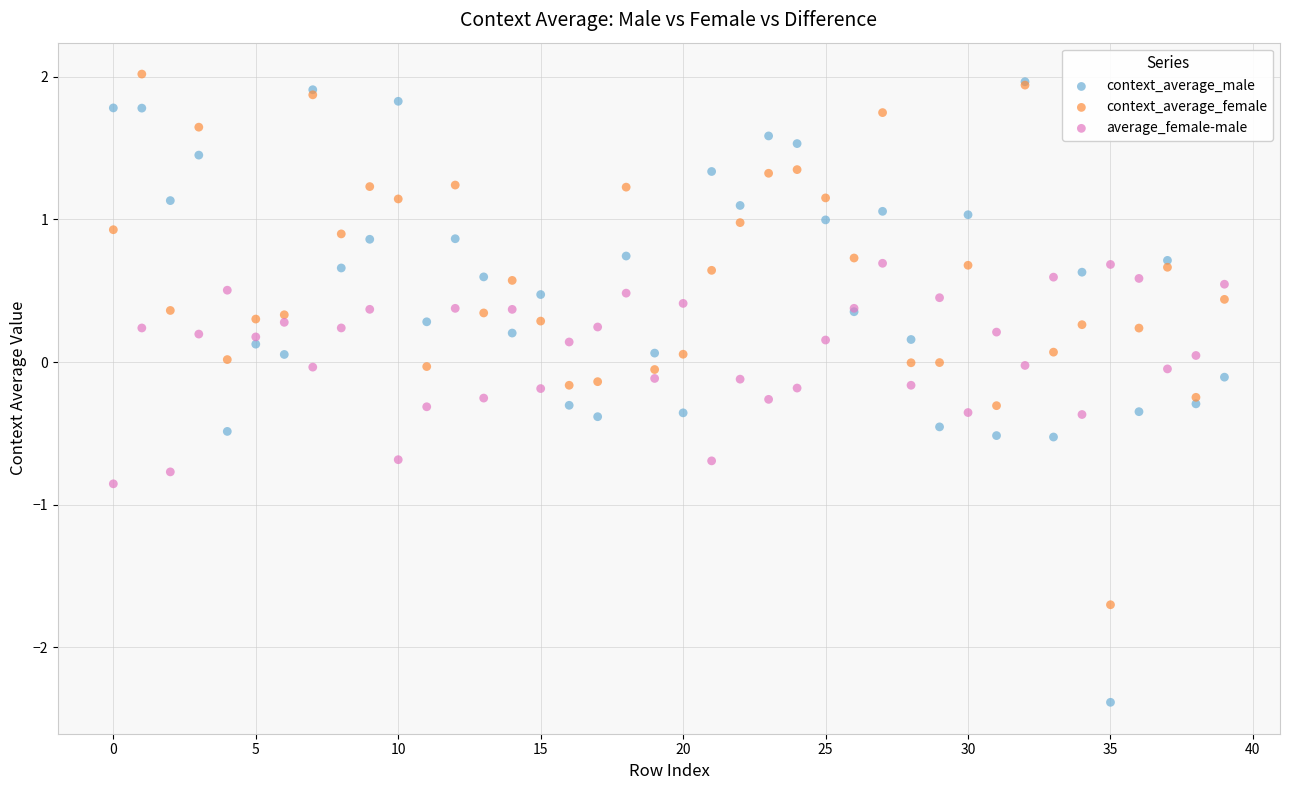

What are all the series names shown in the legend?

context_average_male, context_average_female, average_female-male